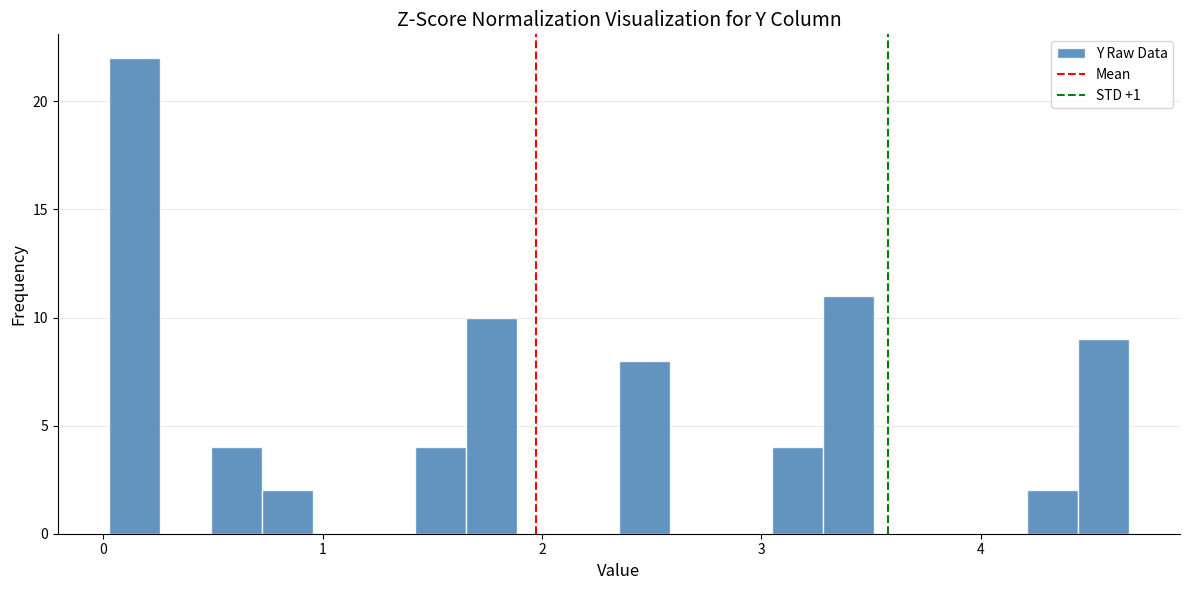

Around what value on the x-axis is the tallest bar? Give the approximate position of its centre, as read against the axis.

0.1